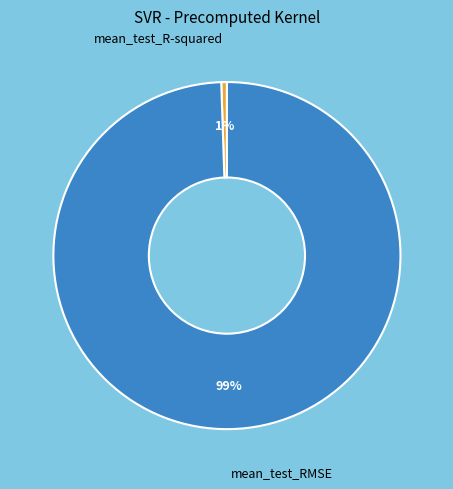

Rank the categories by value from lowest to highest.

mean_test_R-squared, mean_test_RMSE